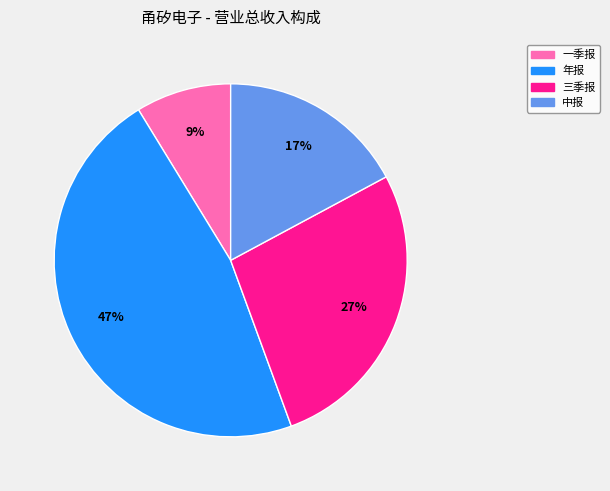

Is there any slice that represents more than half of the pie?

No